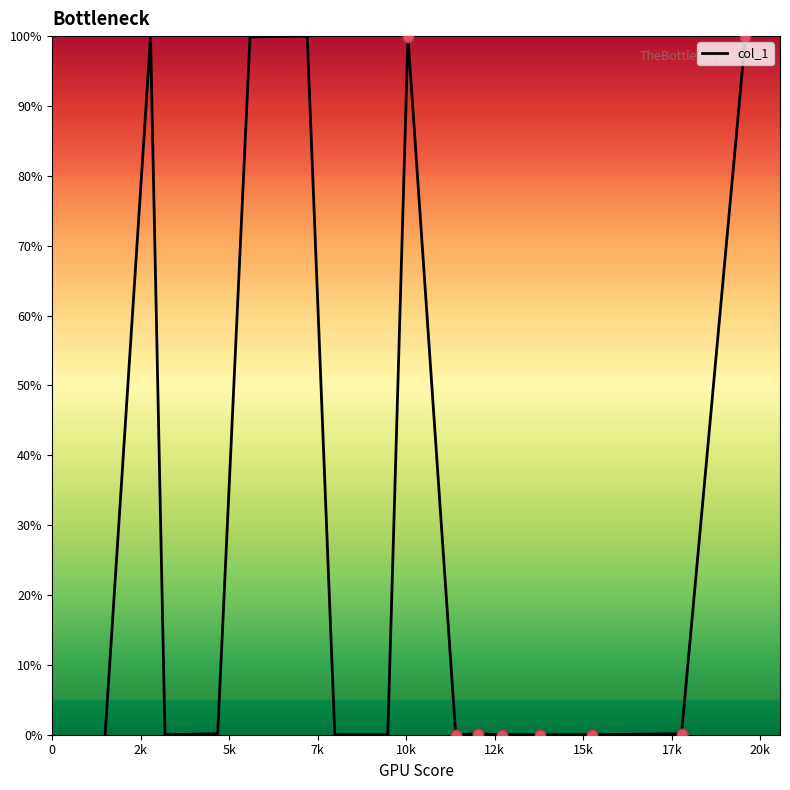

What is the greatest value displayed?

100.0